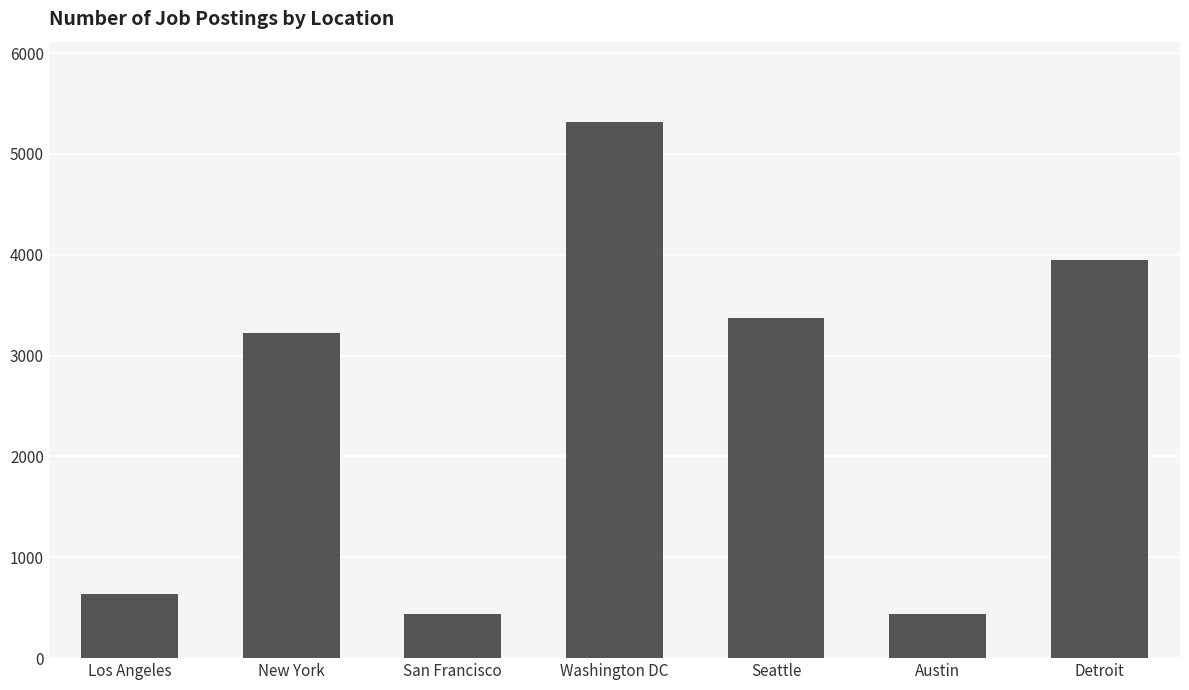

What is the maximum value shown in the chart?

5316